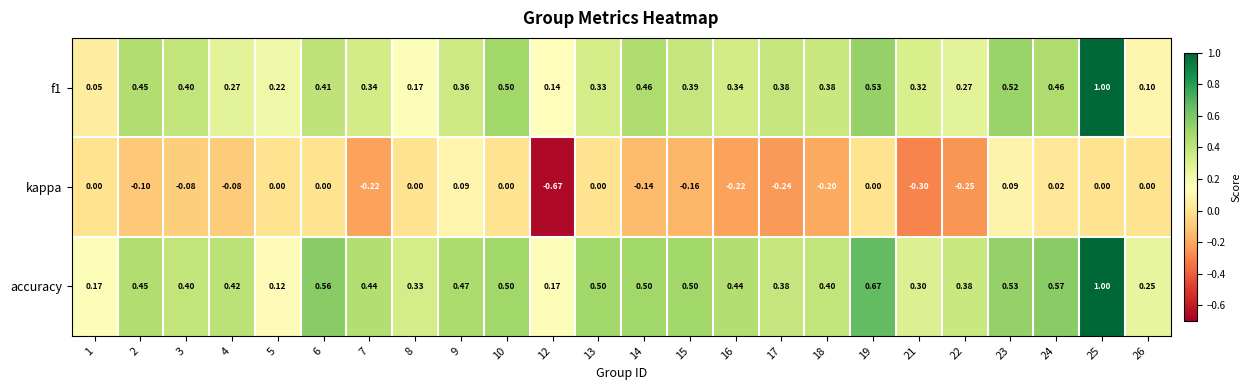

Which series has the largest total across all categories?

accuracy